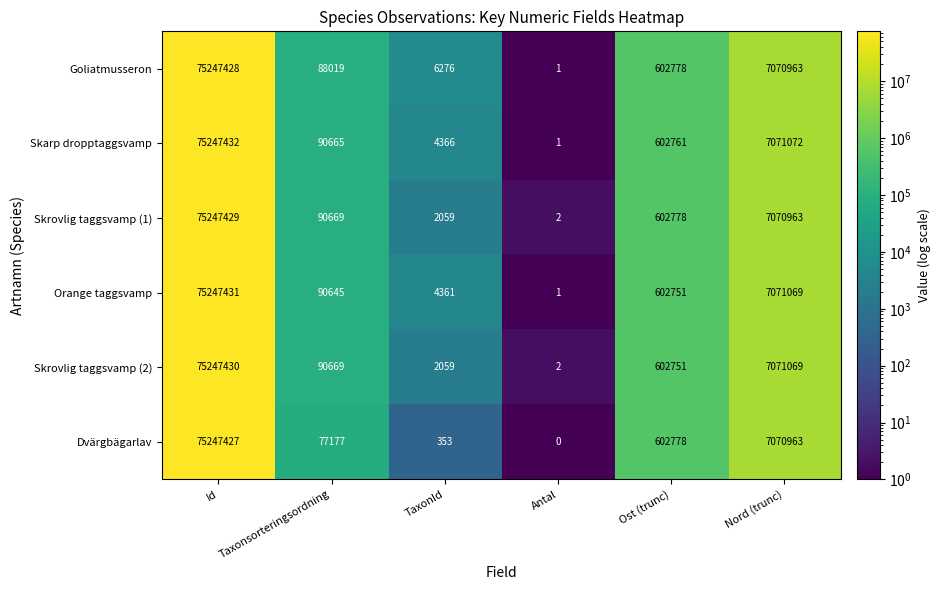

Is it true that Dvärgbägarlav equals 10981365 at Nord (trunc)?

False